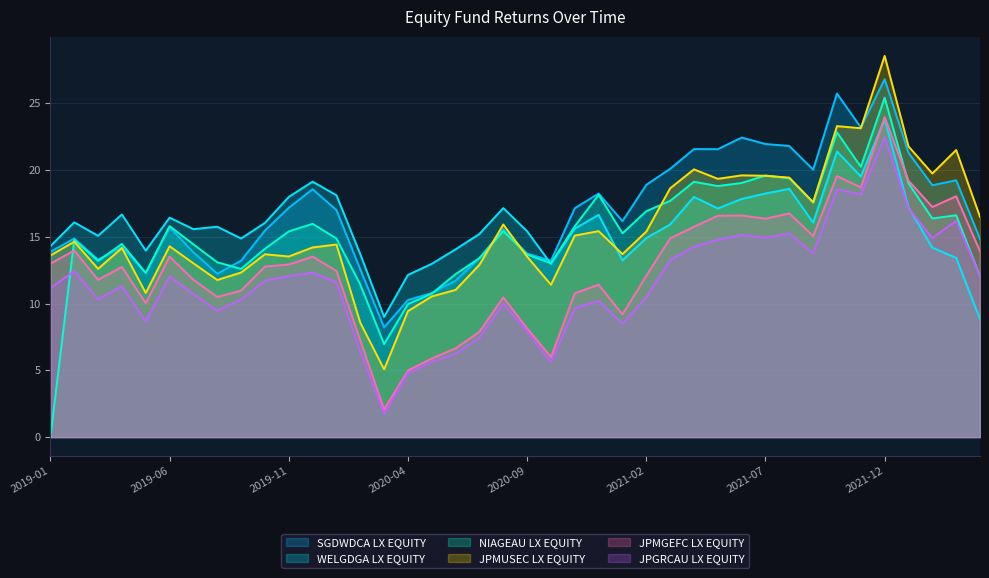

Is it true that JPGRCAU LX EQUITY equals 3.3 at 2019-03?

False